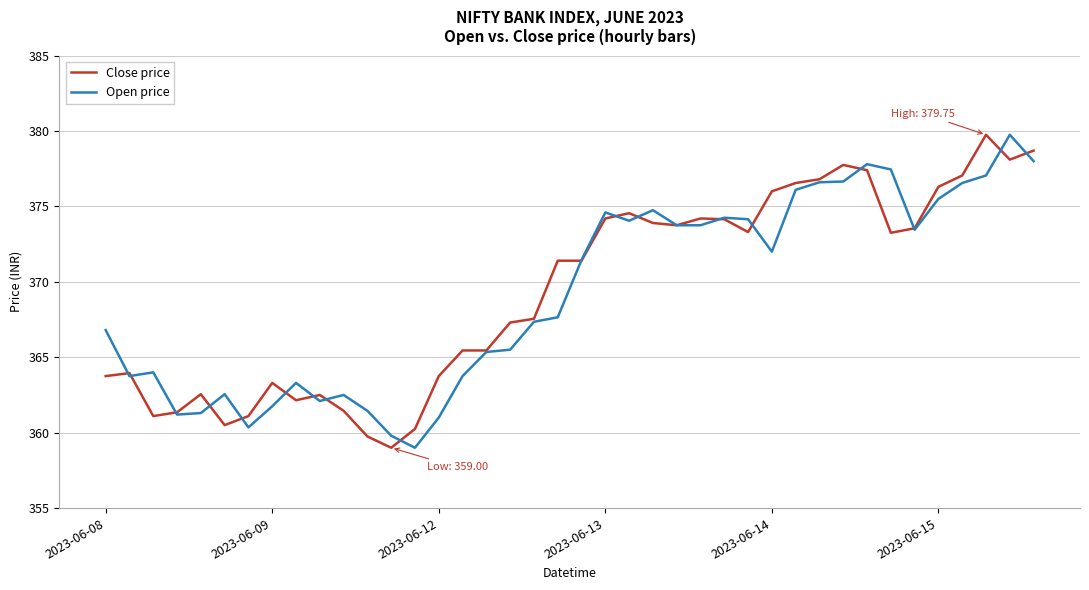

What is the minimum value shown in the chart?

359.0